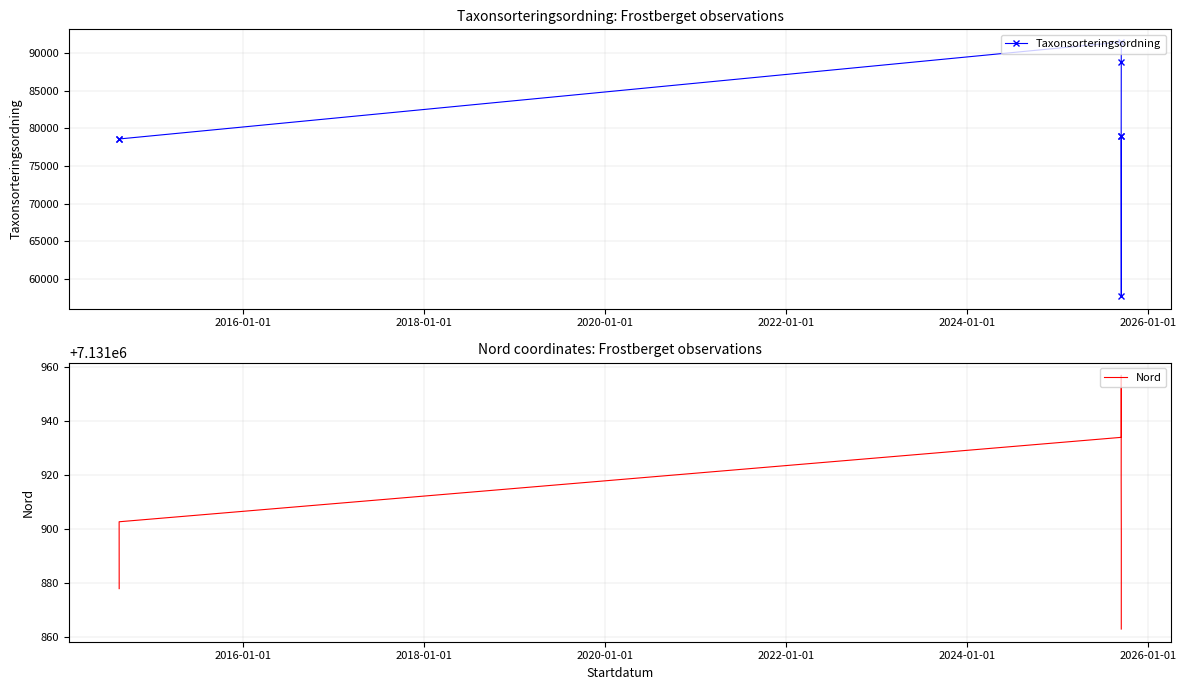

Reading left to right, extract all data points from this chart.

Taxonsorteringsordning: 78569.0	78603.0	91511.0	88915.0	79029.0	57723.0	79029.0
Nord: 7131878.0	7131902.7	7131934.0	7131957.0	7131918.0	7131898.0	7131863.0